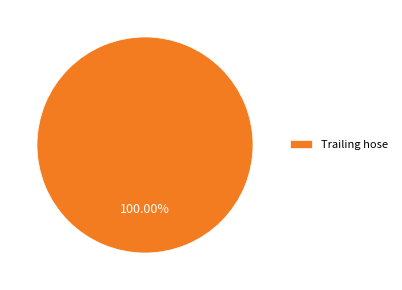

Rank the categories by value from lowest to highest.

Trailing hose